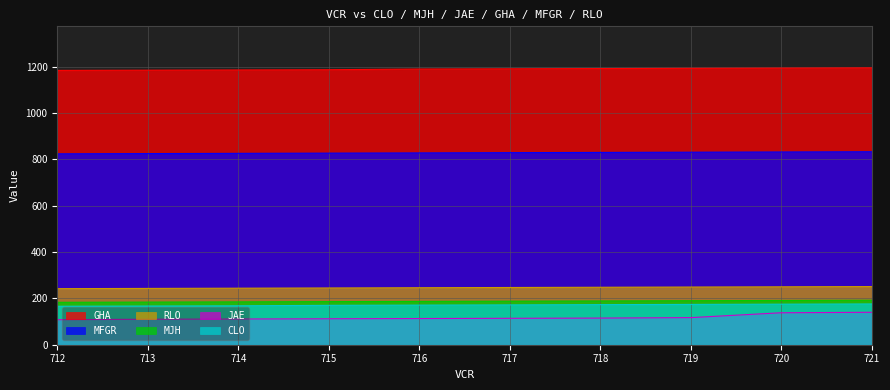

Which label corresponds to the smallest value in the chart?

712